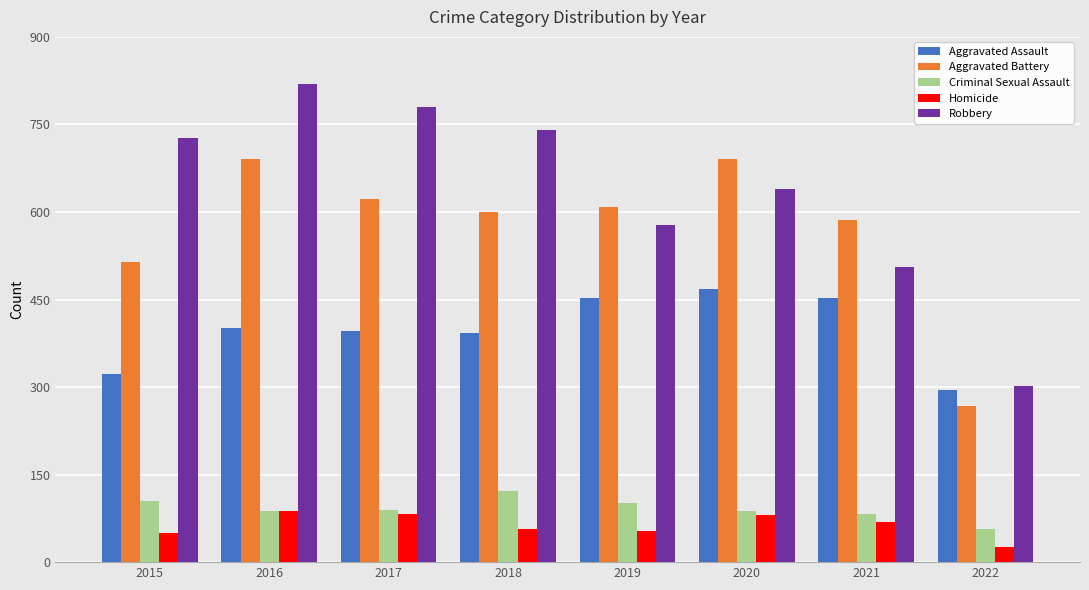

At which category does the chart reach its minimum across all series?

2022